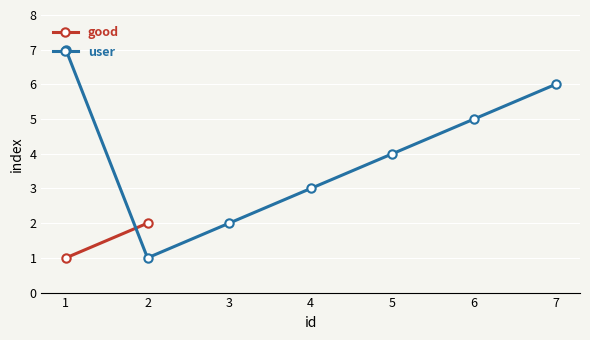

Rank the categories by value from highest to lowest.

1, 7, 6, 5, 4, 3, 2